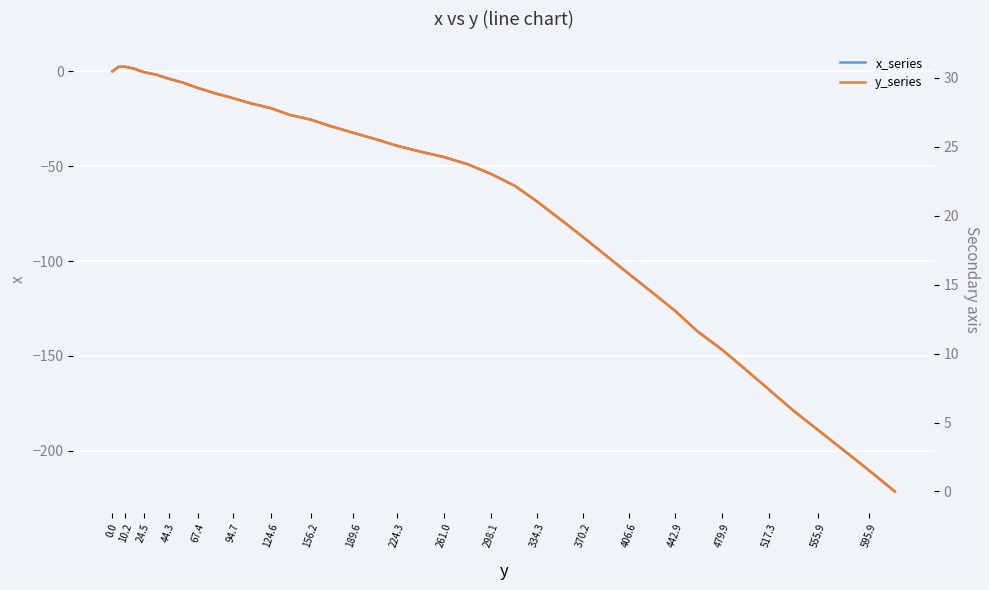

What is the greatest value displayed?

30.8